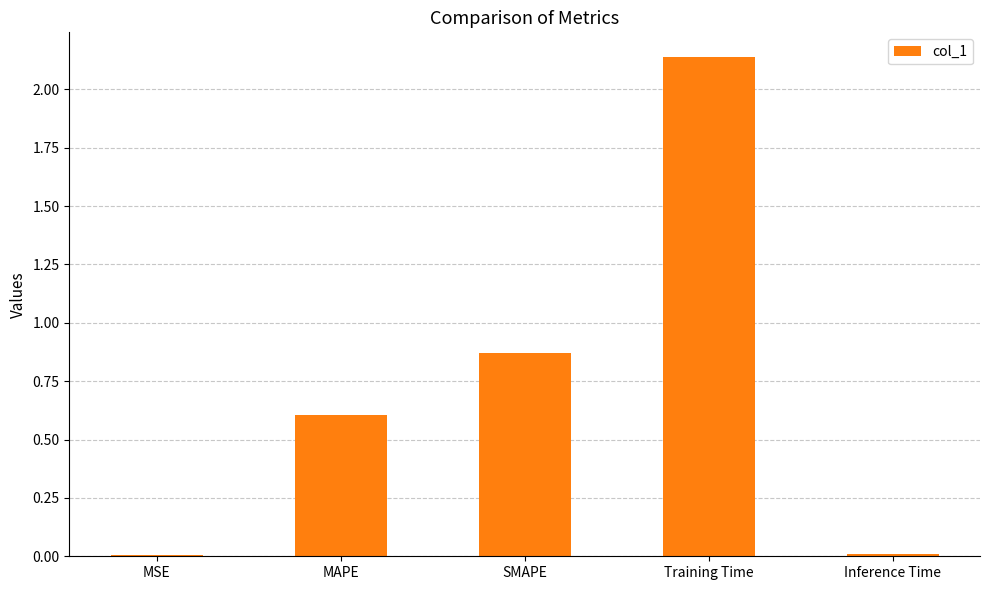

At which label is the value closest to 1?

SMAPE